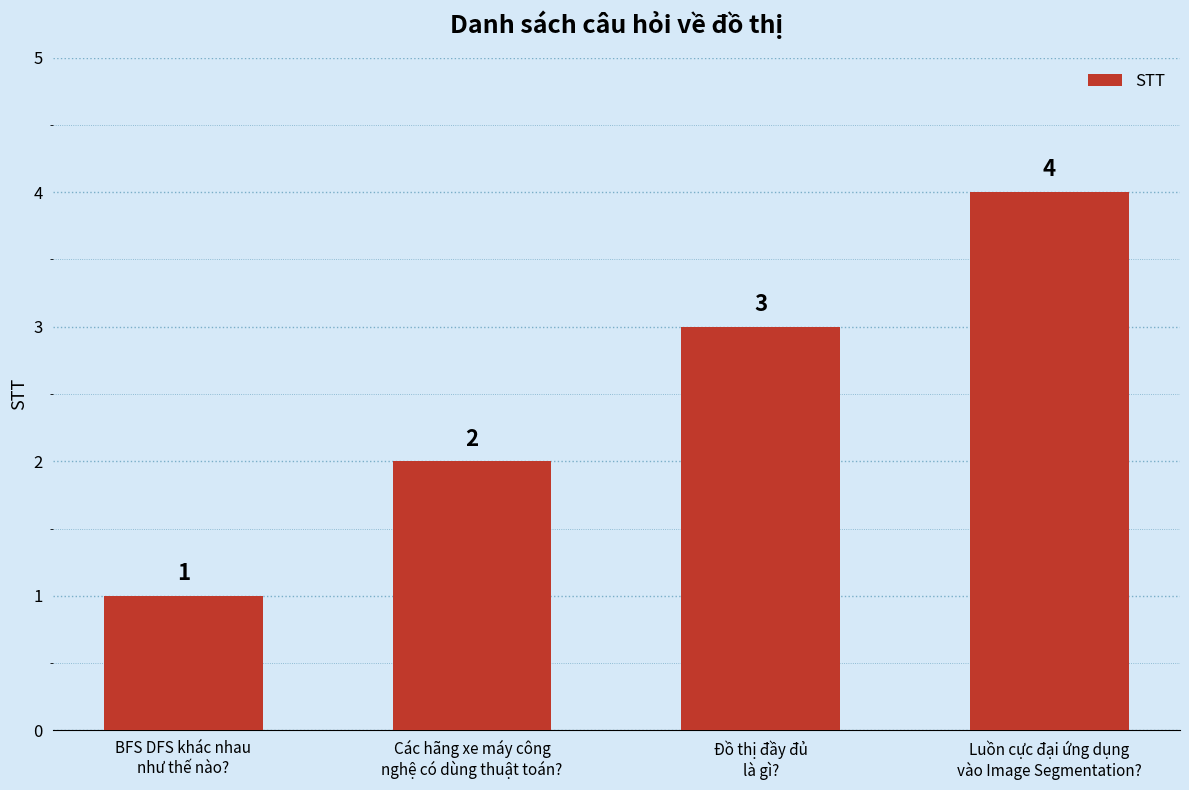

How many bars are there in total?

4